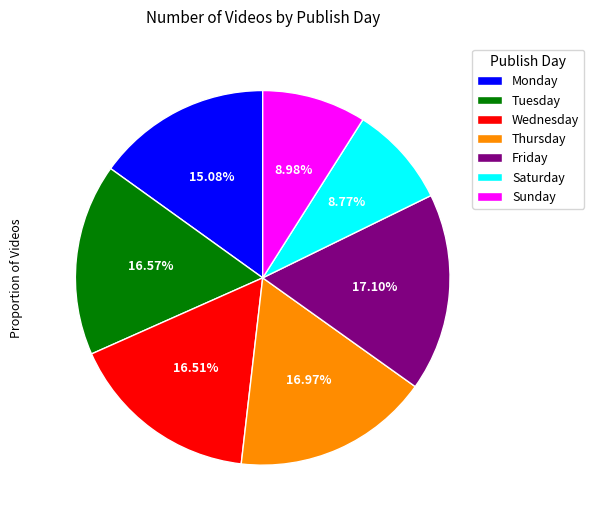

Which has a higher value, Tuesday or Monday?

Tuesday